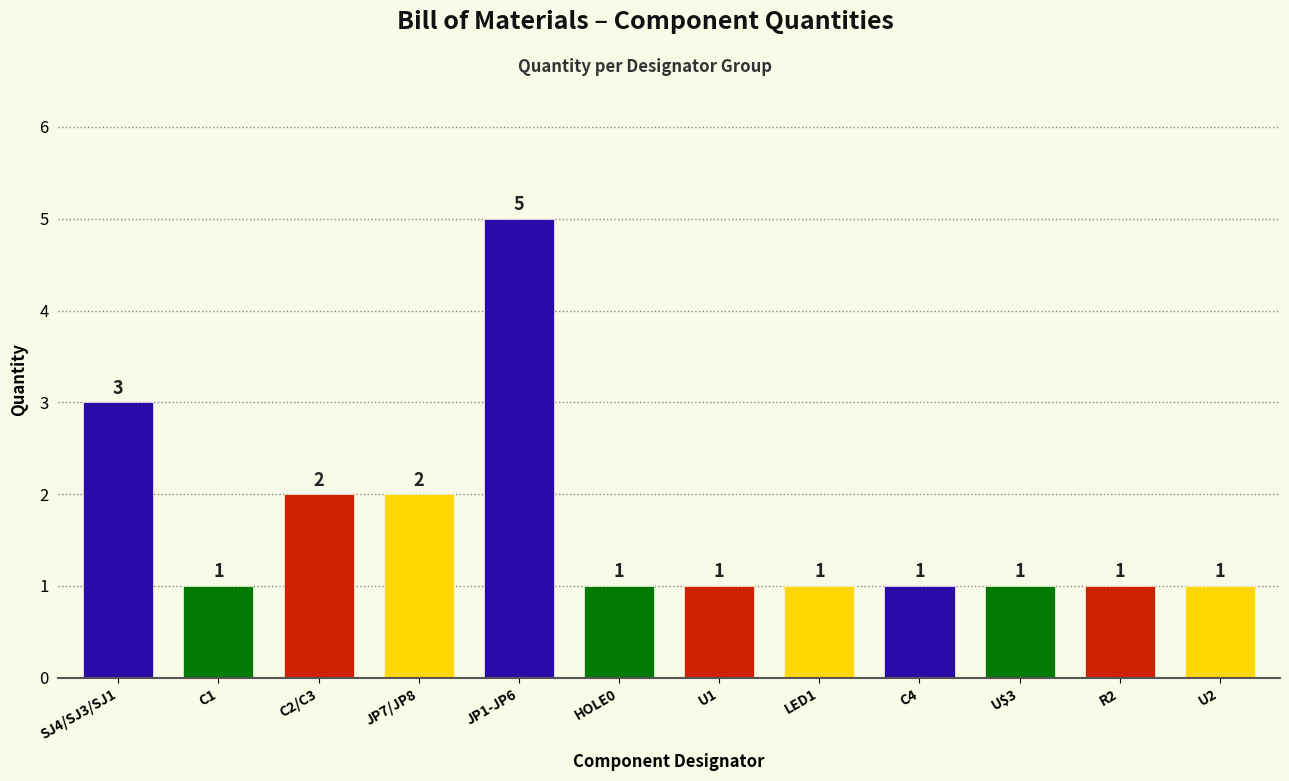

True or false: the data shows 5 at JP1-JP6.

True